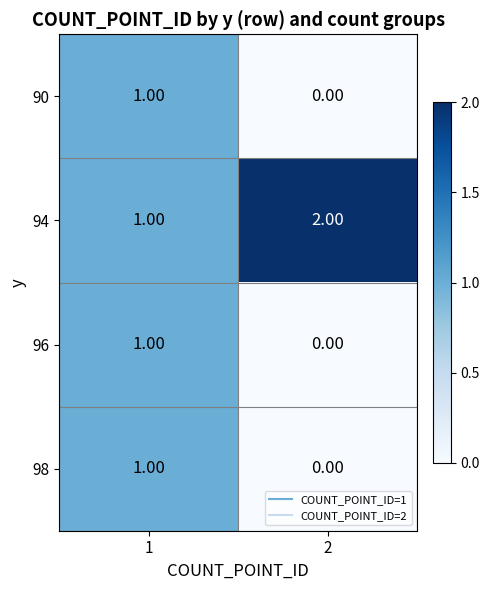

What is the difference between the highest and lowest values at 2?

2